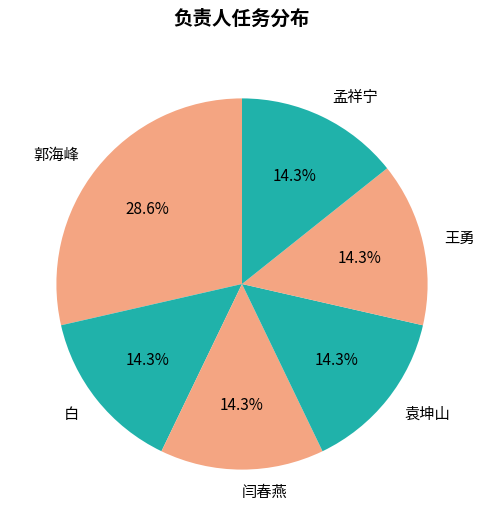

What is the total percentage of 白 and 王勇?

28.6%